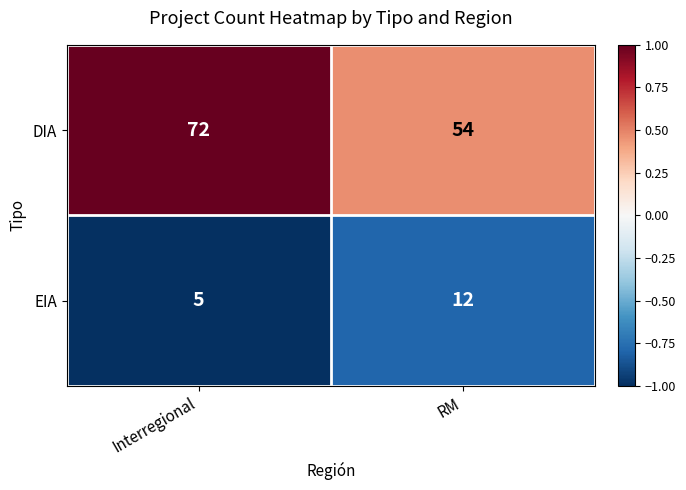

What is the sum of all DIA values?

126